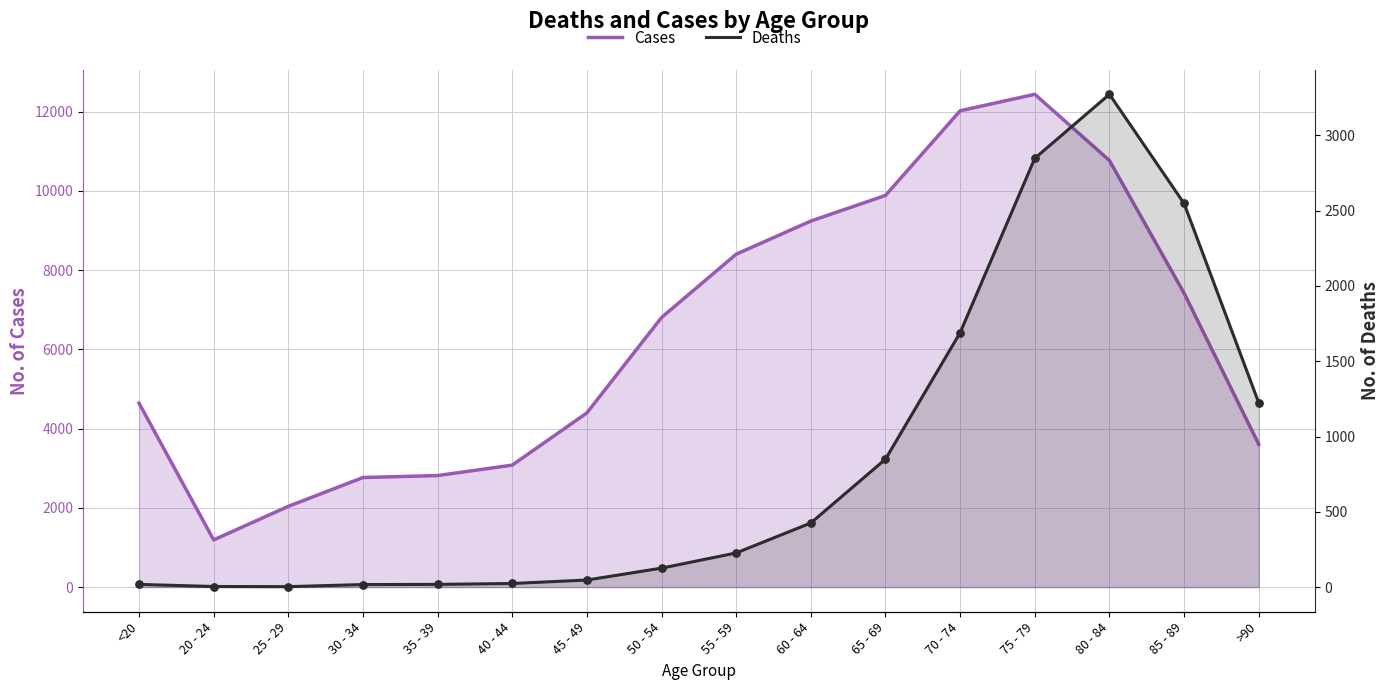

Which series contains the lowest Y value?

Deaths